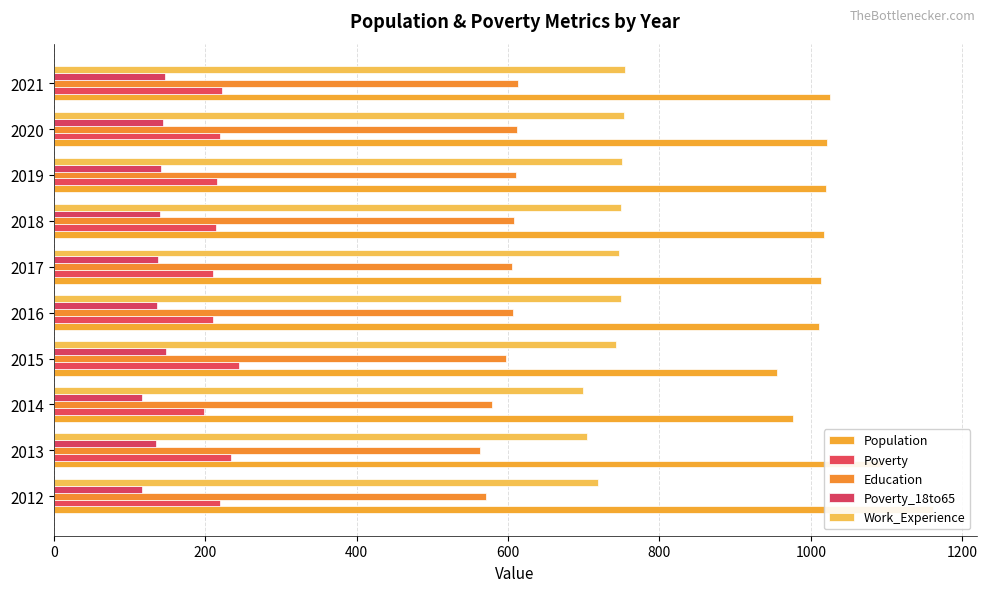

What are all the series names shown in the legend?

Population, Poverty, Education, Poverty_18to65, Work_Experience